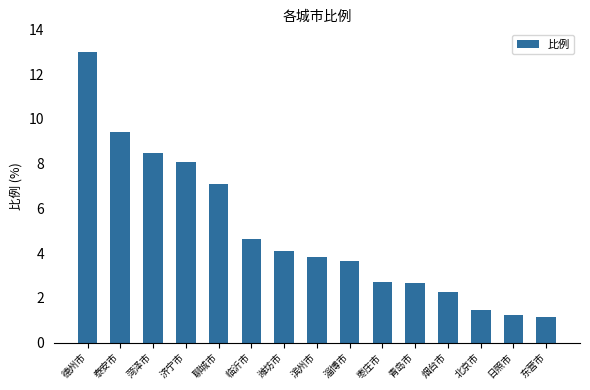

What is the change in value from 济宁市 to 潍坊市?

-4.0